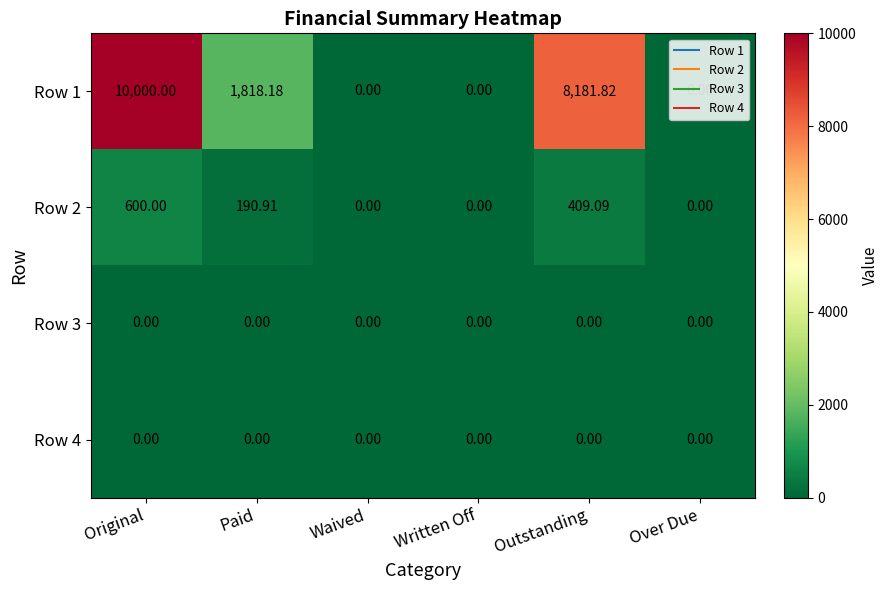

Where does the Row 1 series first go above 1818?

Original